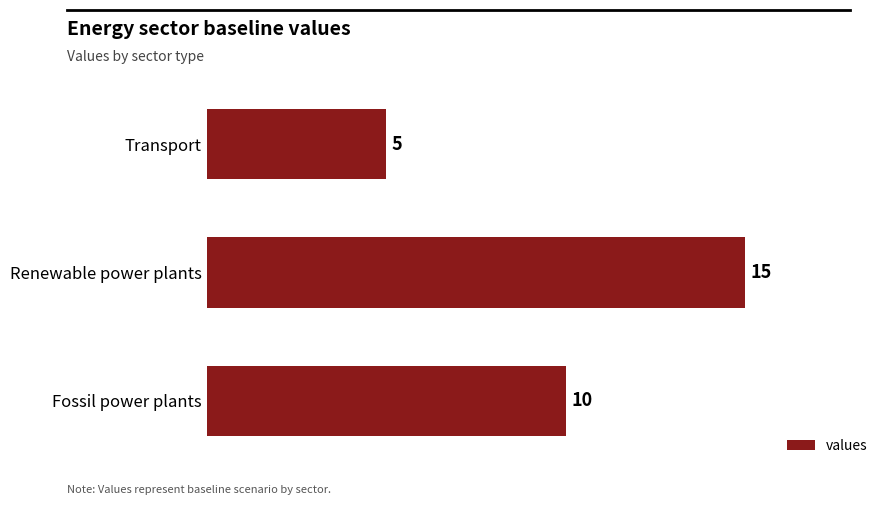

Is it true that the value at Fossil power plants is 10?

True